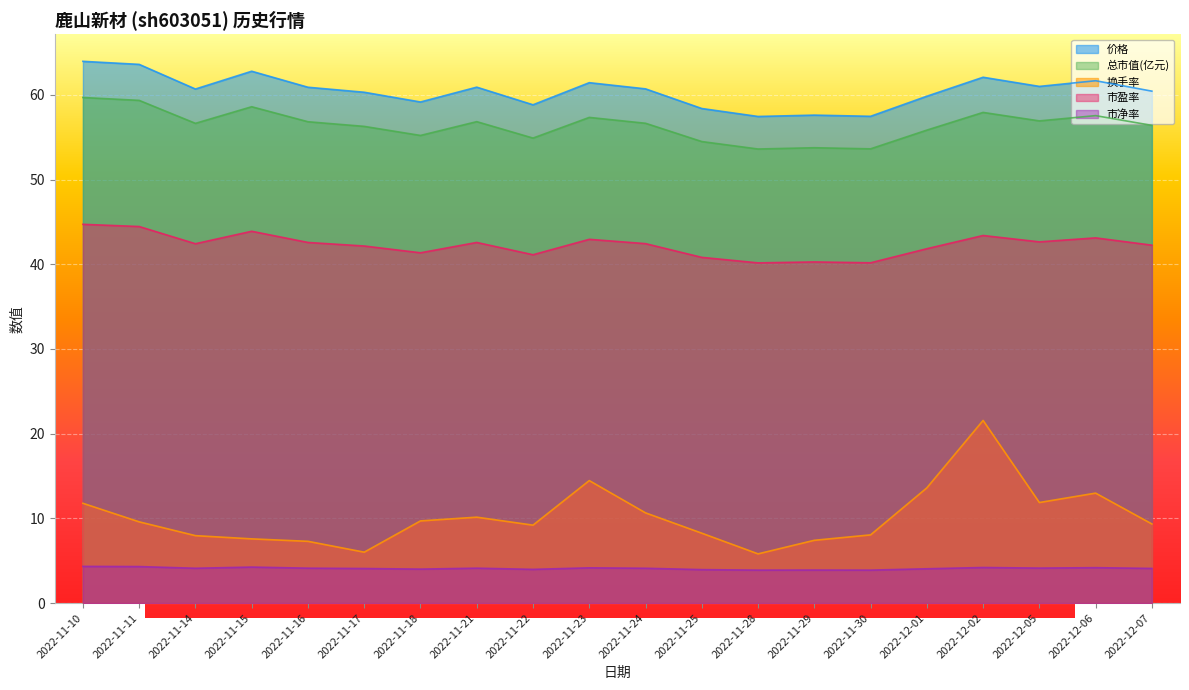

In 市净率, how many points are lower than both neighbors (excluding endpoints)?

6